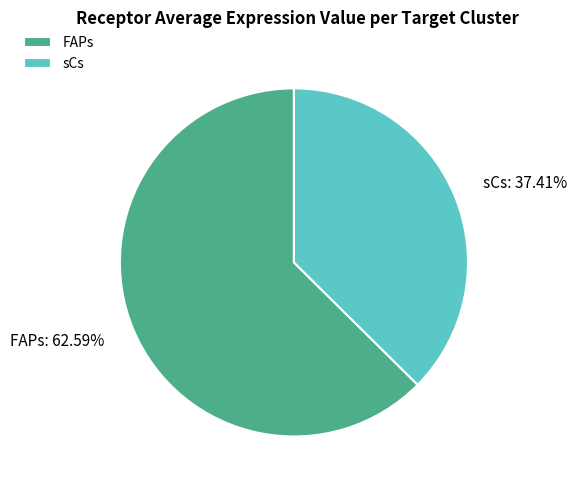

To the nearest percent, what is the combined percentage of FAPs and sCs?

100%